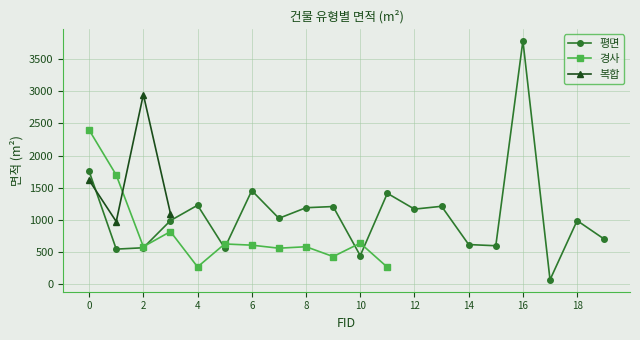

Reading left to right, list all the values displayed in this chart.

평면: 1756.8	547.1	568.6	990.5	1229.2	564.1	1457.0	1026.1	1190.6	1208.9	445.9	1414.5	1168.7	1212.7	618.1	599.7	3785.1	71.0	990.2	702.5
경사: 2398.4	1698.3	585.2	819.8	270.6	627.4	608.7	561.5	584.5	431.5	640.4	265.8	0.0	0.0	0.0	0.0	0.0	0.0	0.0	0.0
복합: 1617.7	975.8	2949.7	1099.1	0.0	0.0	0.0	0.0	0.0	0.0	0.0	0.0	0.0	0.0	0.0	0.0	0.0	0.0	0.0	0.0